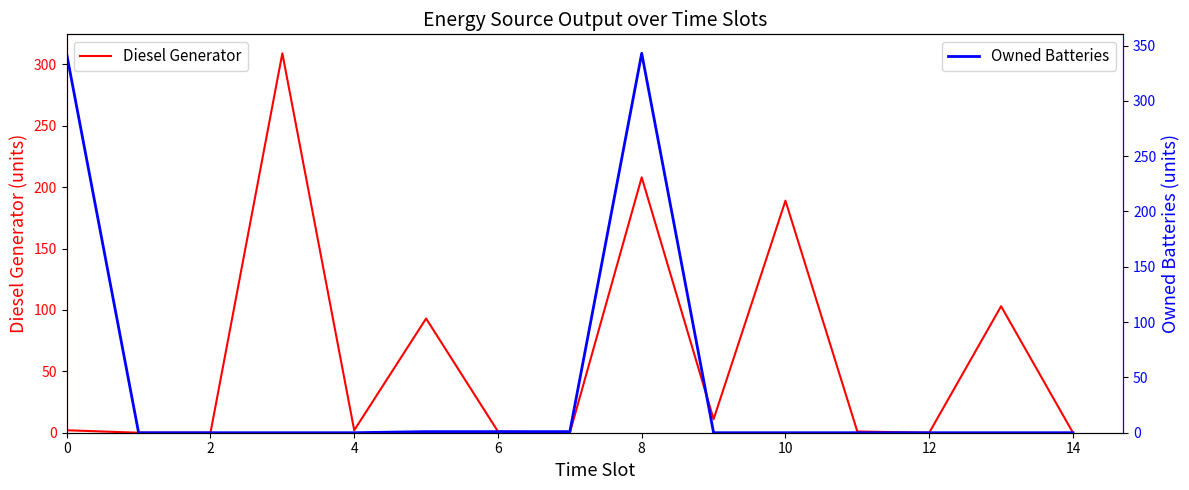

Is it true that Diesel Generator equals 208 at 8?

True